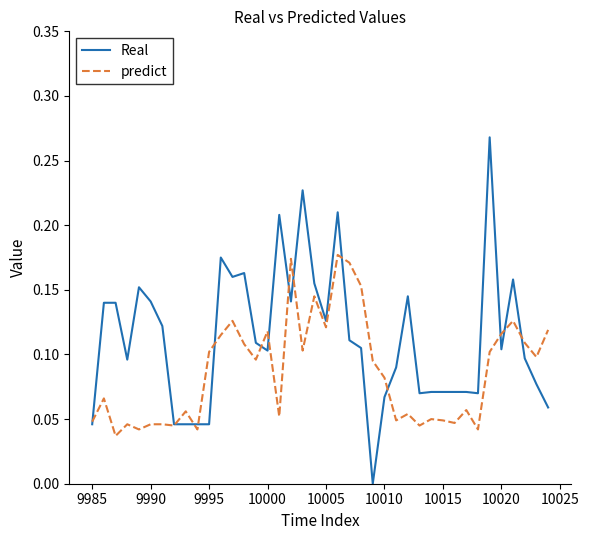

True or false: Real and predict cross at least once.

True